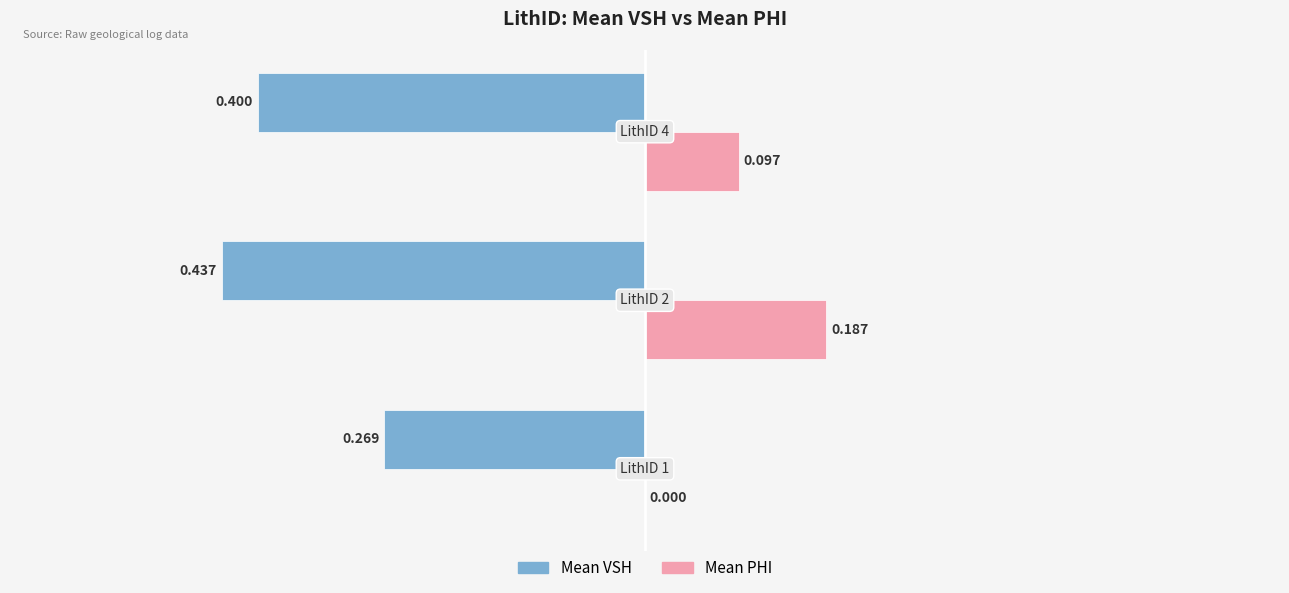

What are all the series names shown in the legend?

Mean VSH, Mean PHI